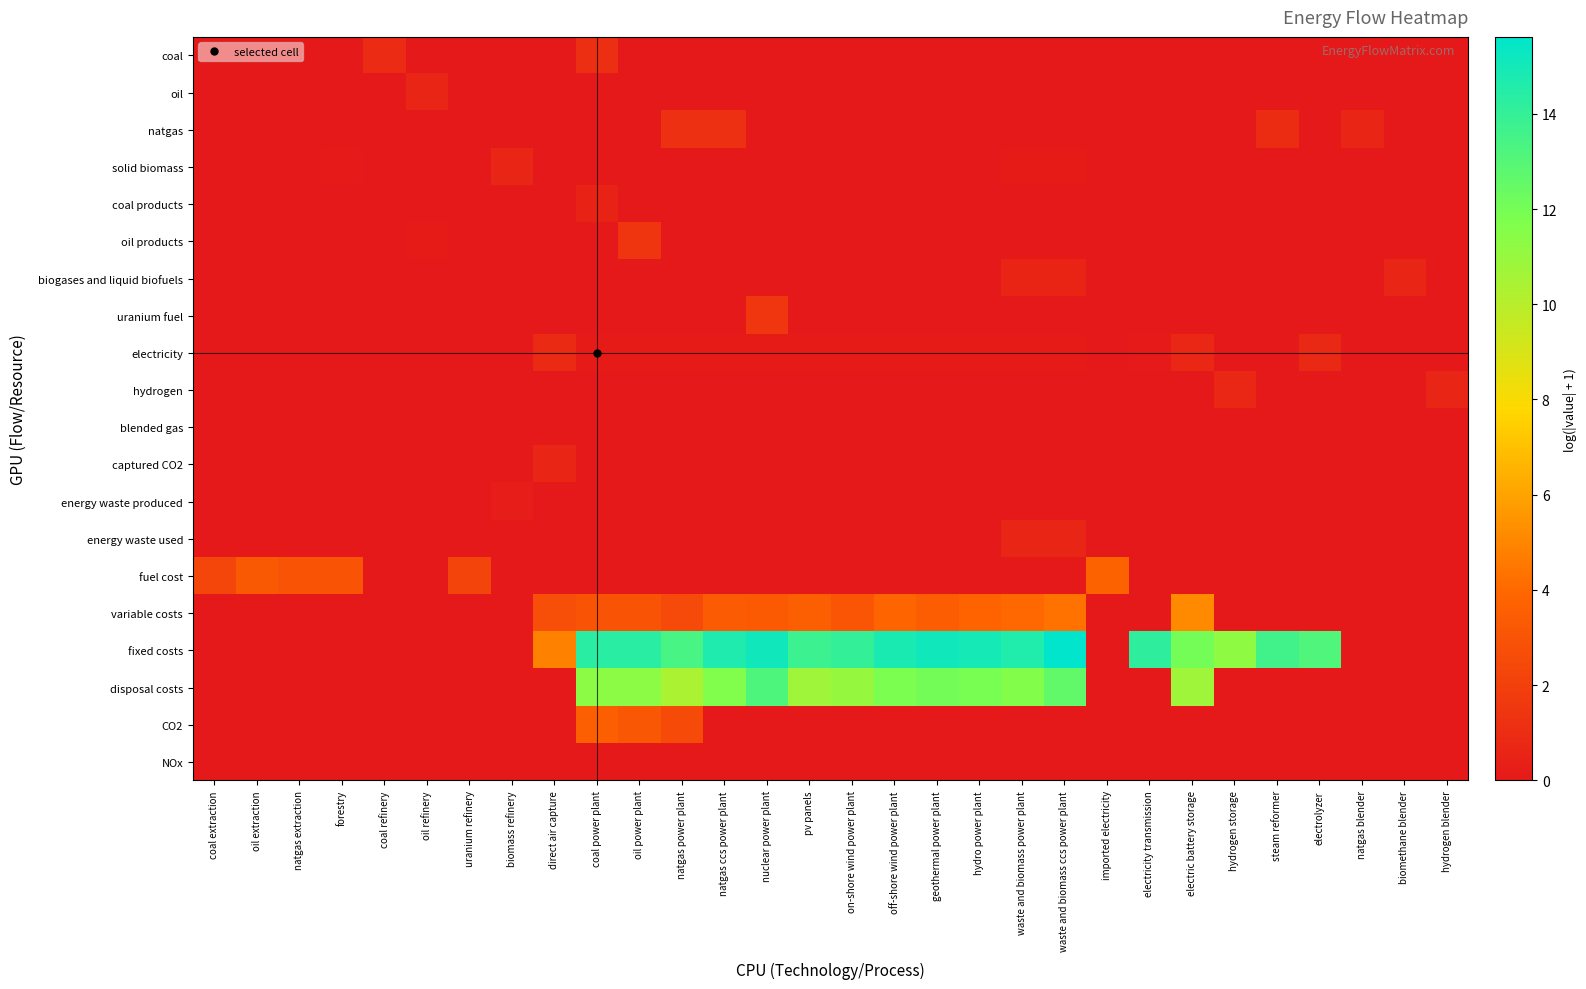

How many series are shown in this chart?

20